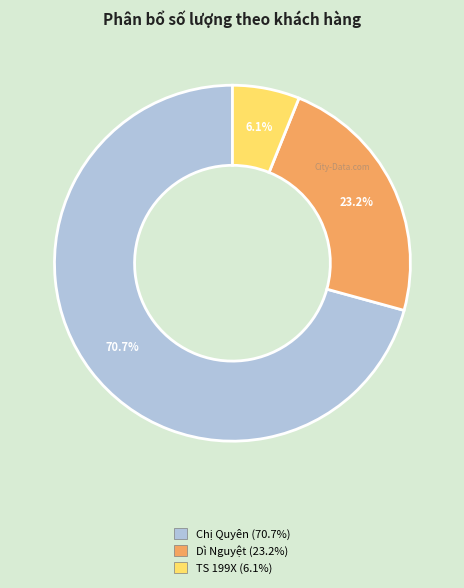

Count the number of slices in the pie.

3